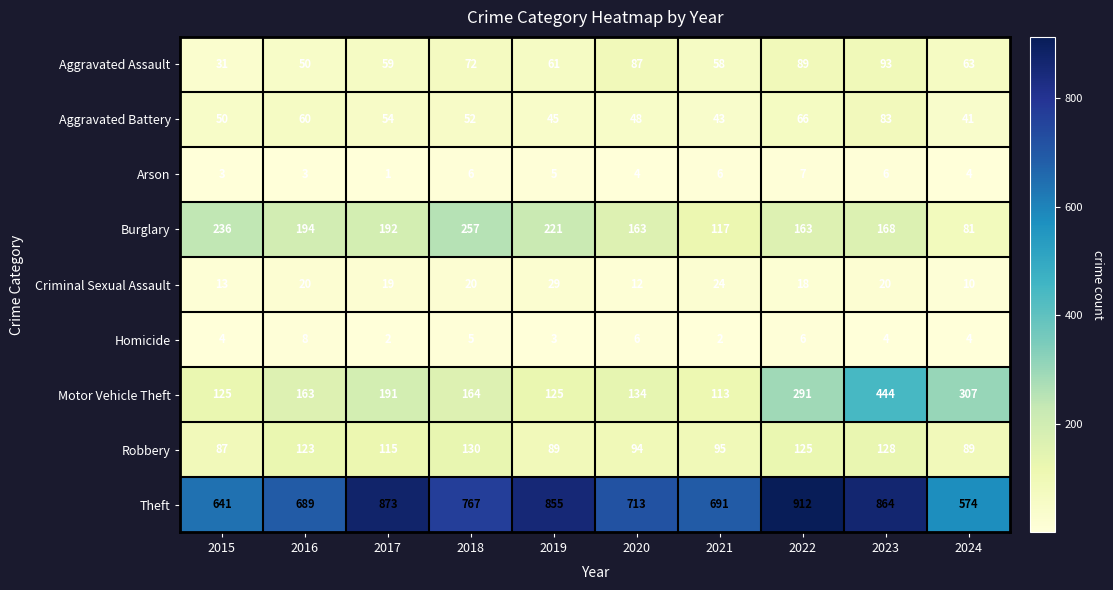

Which series has the largest total across all categories?

Theft